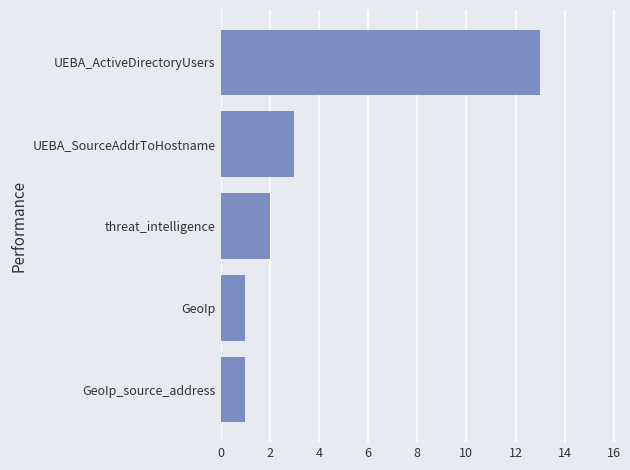

Does the chart contain stacked bars?

No